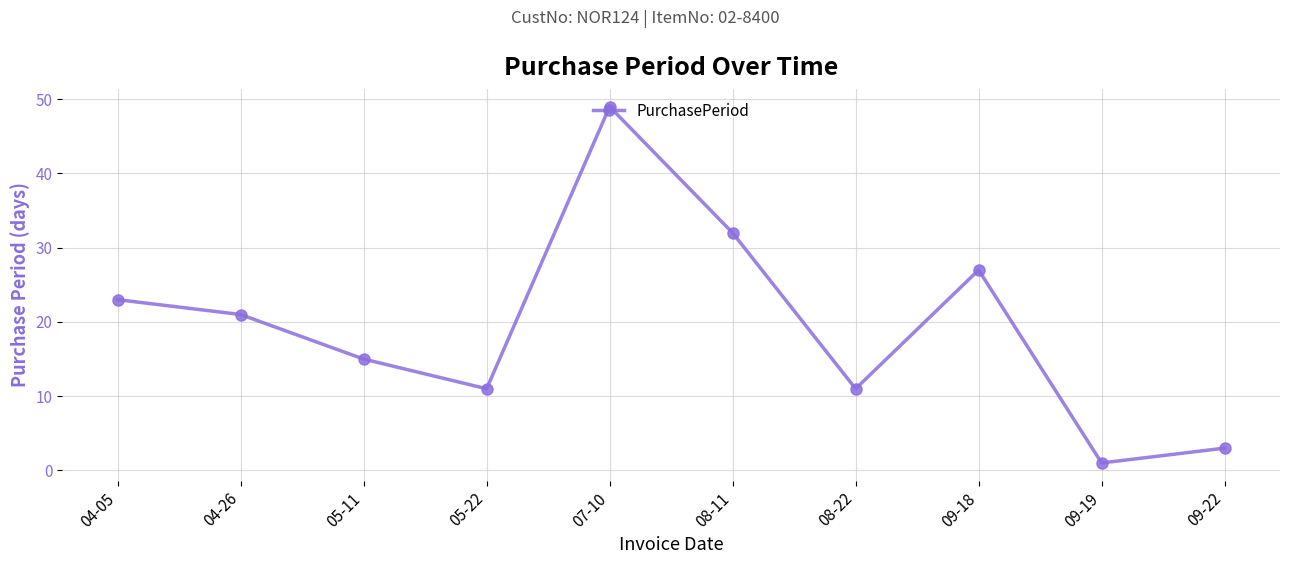

Approximately how many times larger is the value at 09-18 compared to 08-22?

2.5